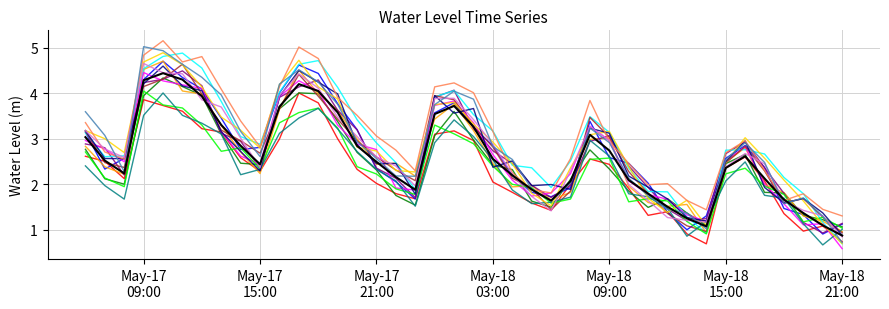

What is the minimum value shown in the chart?

0.6